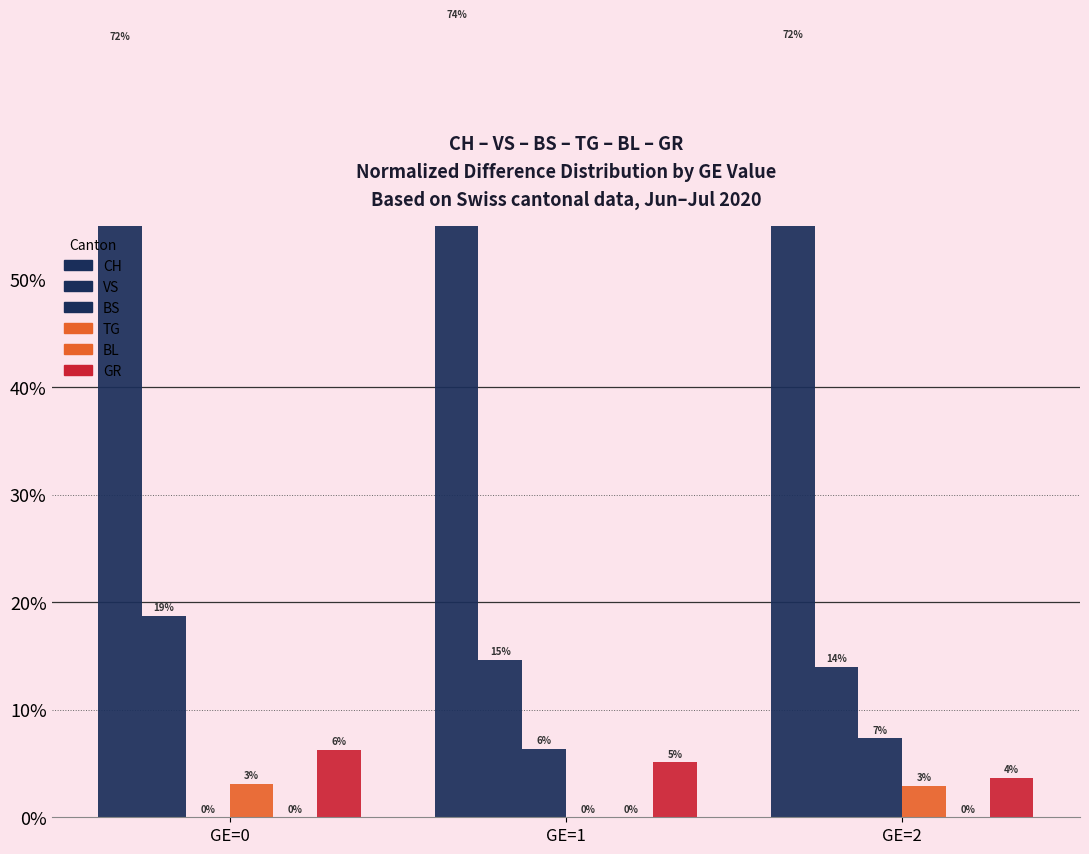

Reading right to left, extract all data points from this chart.

CH: GE=2=72.1	GE=1=73.9	GE=0=71.9
VS: GE=2=14.0	GE=1=14.6	GE=0=18.7
BS: GE=2=7.4	GE=1=6.4	GE=0=0.0
TG: GE=2=2.9	GE=1=0.0	GE=0=3.1
BL: GE=2=0.0	GE=1=0.0	GE=0=0.0
GR: GE=2=3.7	GE=1=5.1	GE=0=6.2